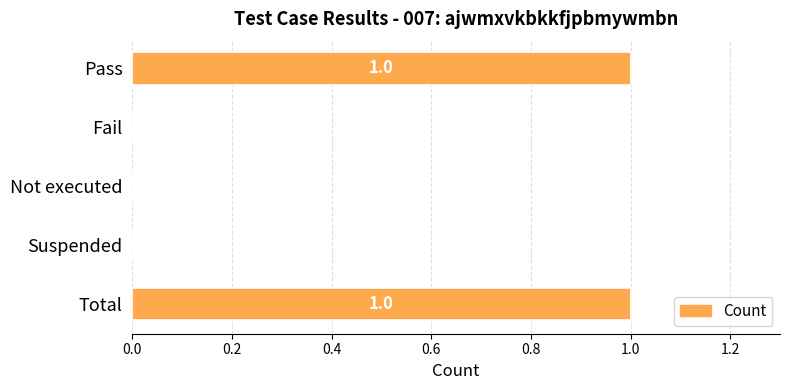

The value at Total is 1. True or false?

True